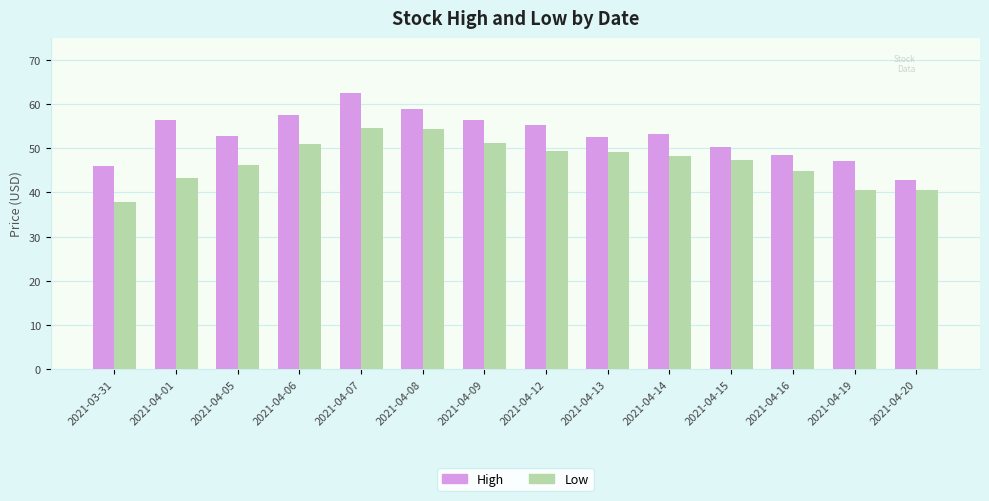

Rank the series at 2021-04-14 from highest to lowest value.

High, Low